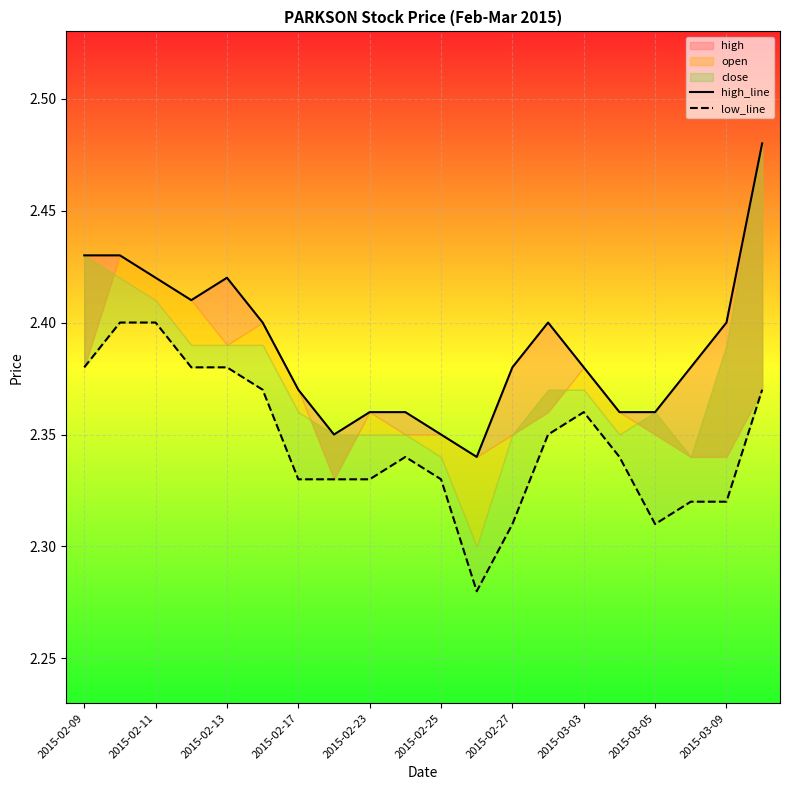

Count the low_line values in the range 2 to 3.

20